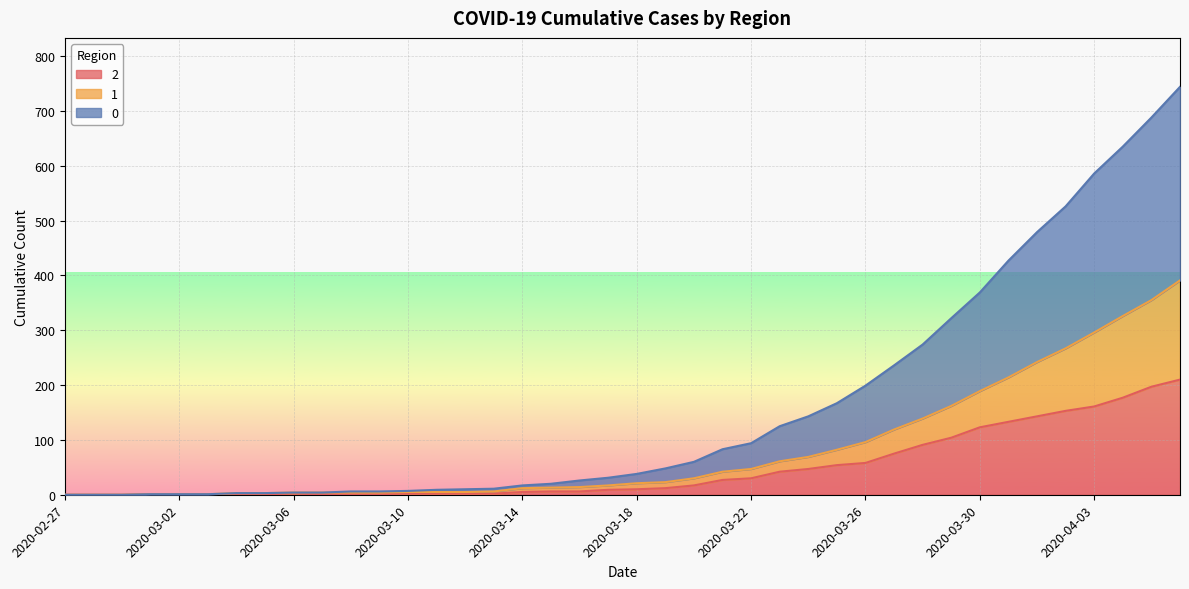

The value of 1 at 2020-03-11 is 5. True or false?

True